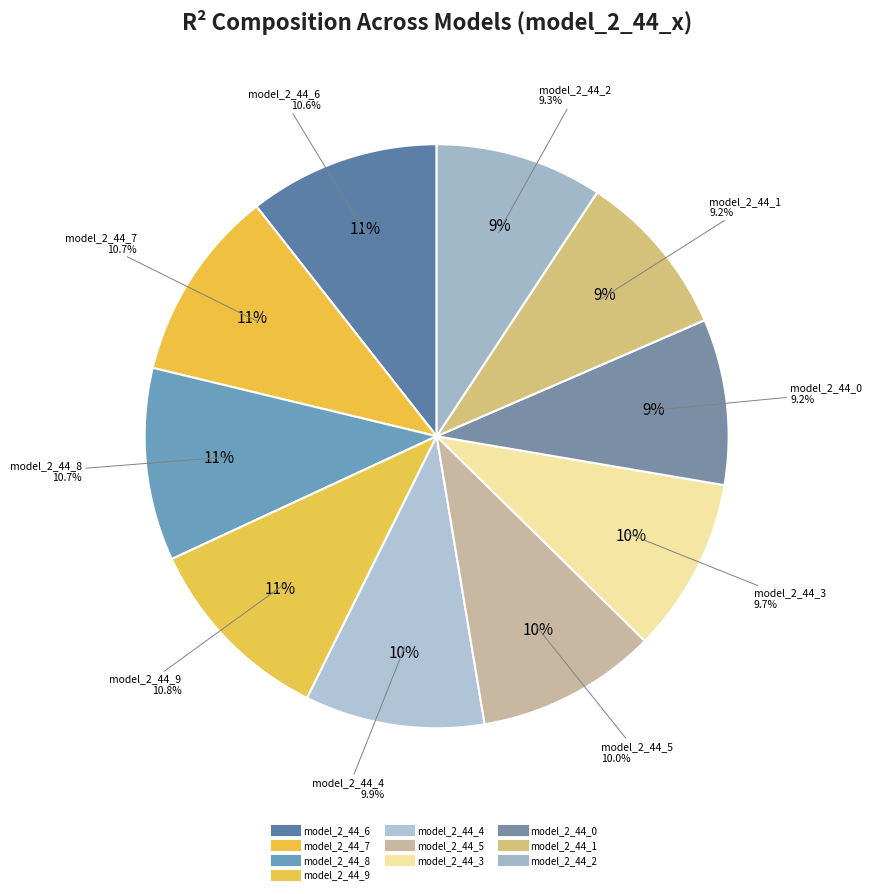

Which has a higher value, model_2_44_5 or model_2_44_8?

model_2_44_8